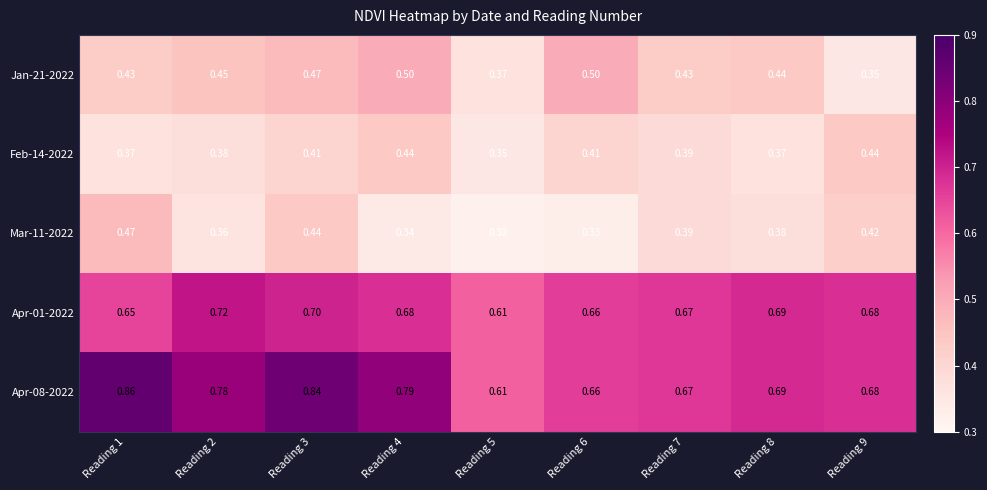

Is the value of Apr-01-2022 at Reading 4 greater than the value of Mar-11-2022 at Reading 3?

Yes